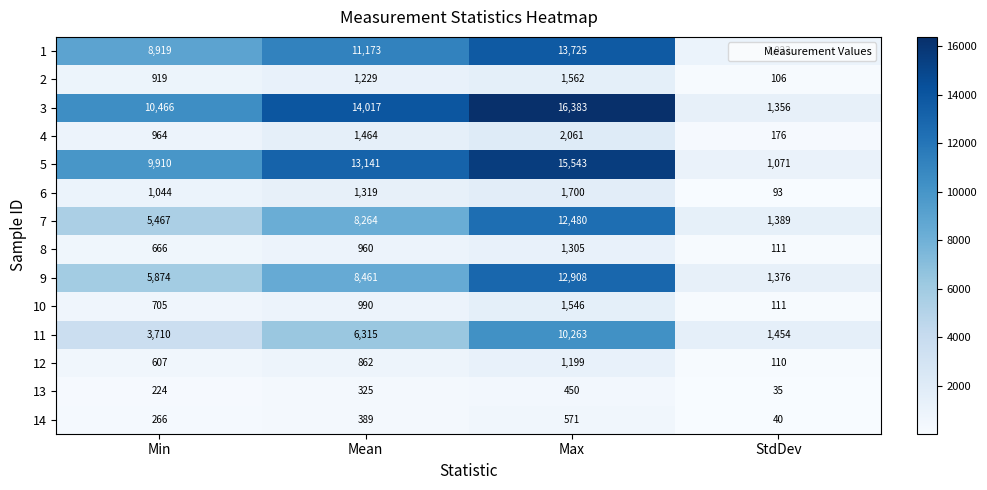

What is the difference between the highest and lowest values at Max?

15933